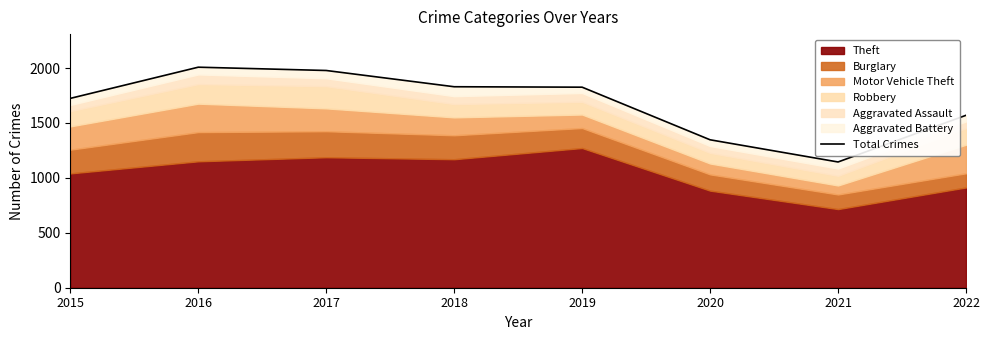

Reading left to right, list all the values displayed in this chart.

1724	2008	1978	1830	1826	1347	1145	1570